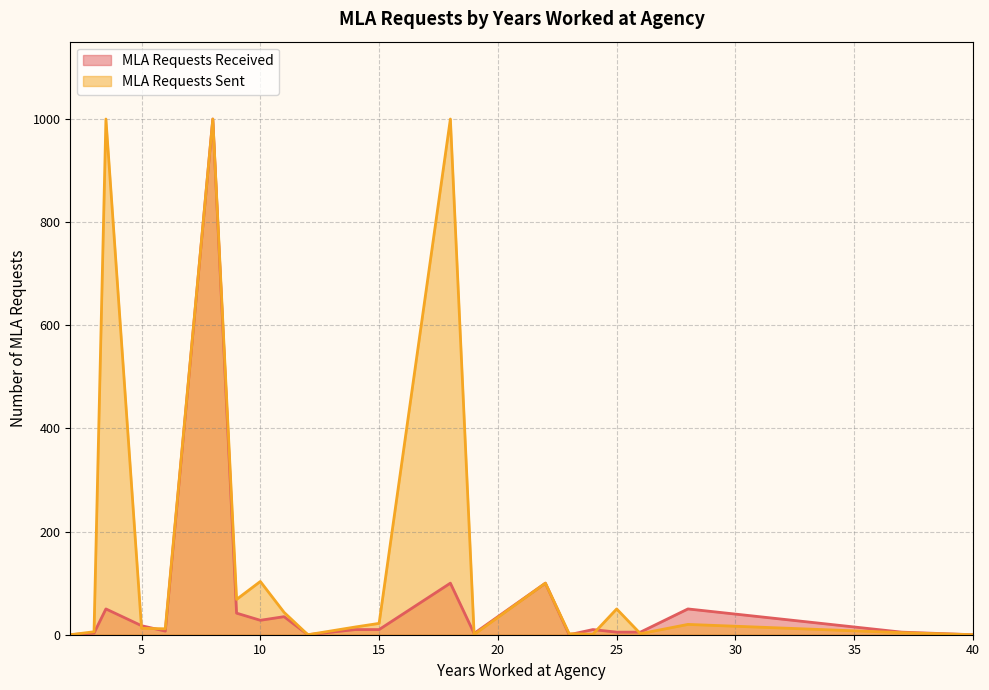

Which series has the largest total across all categories?

MLA Requests Sent